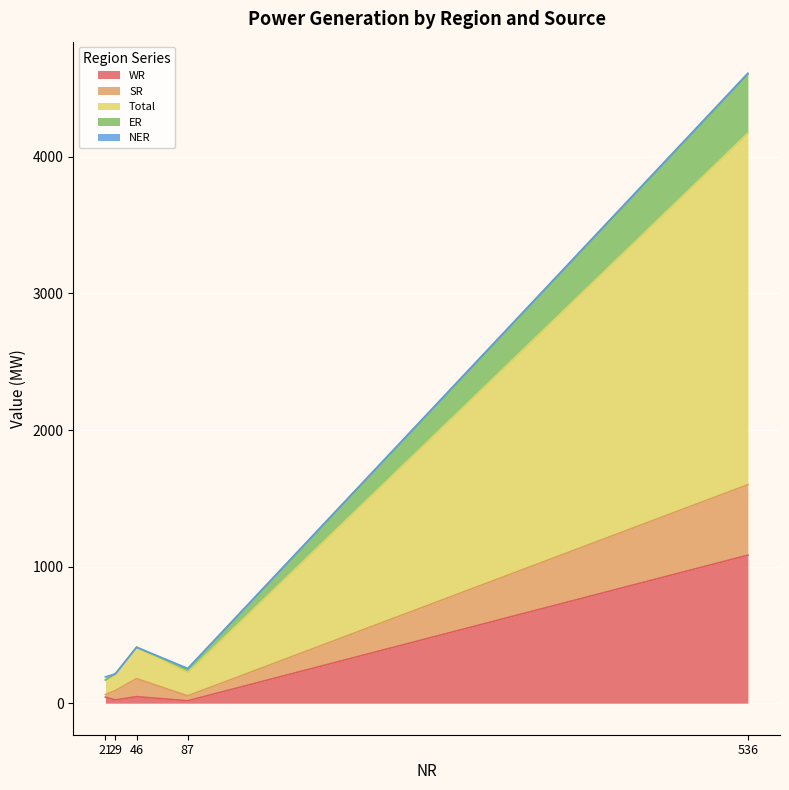

How many lines are shown in the chart?

5